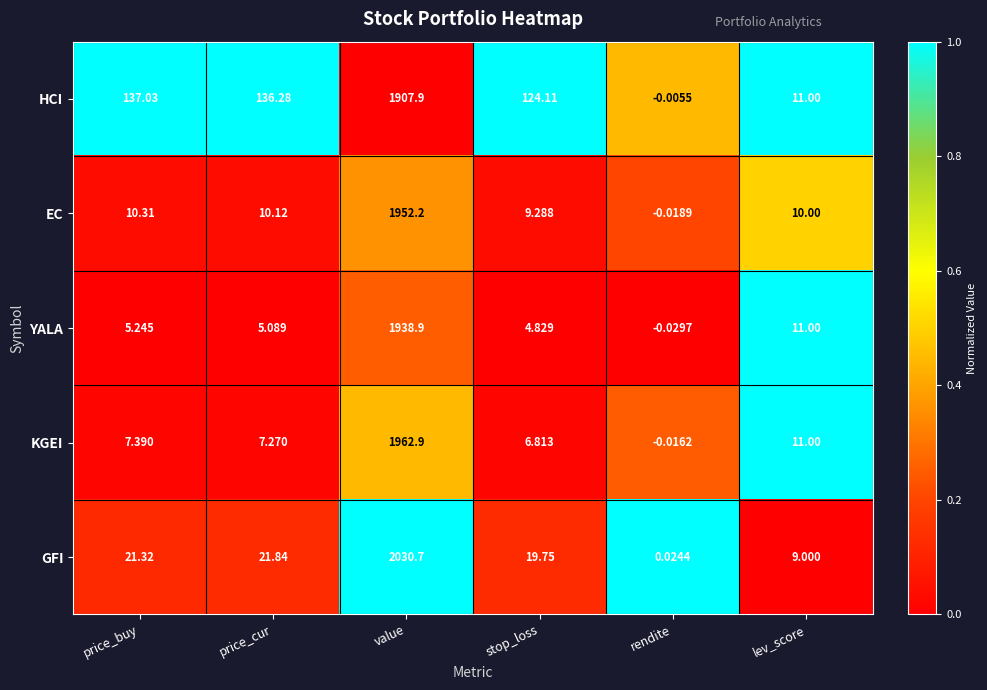

At which label is YALA closest to 969?

lev_score